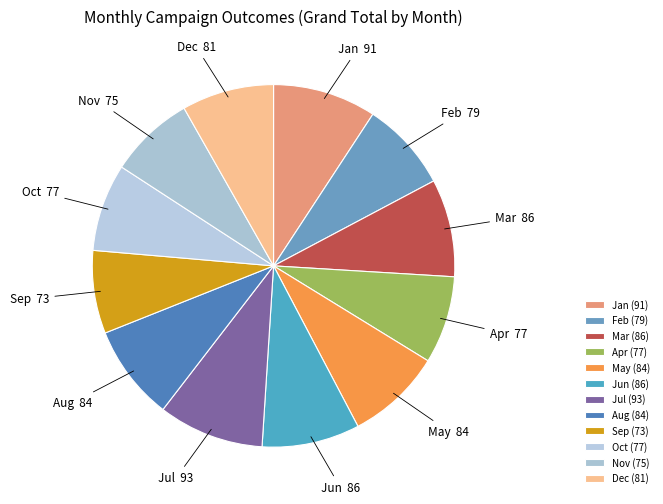

Does Sep account for over 50% of the chart?

No